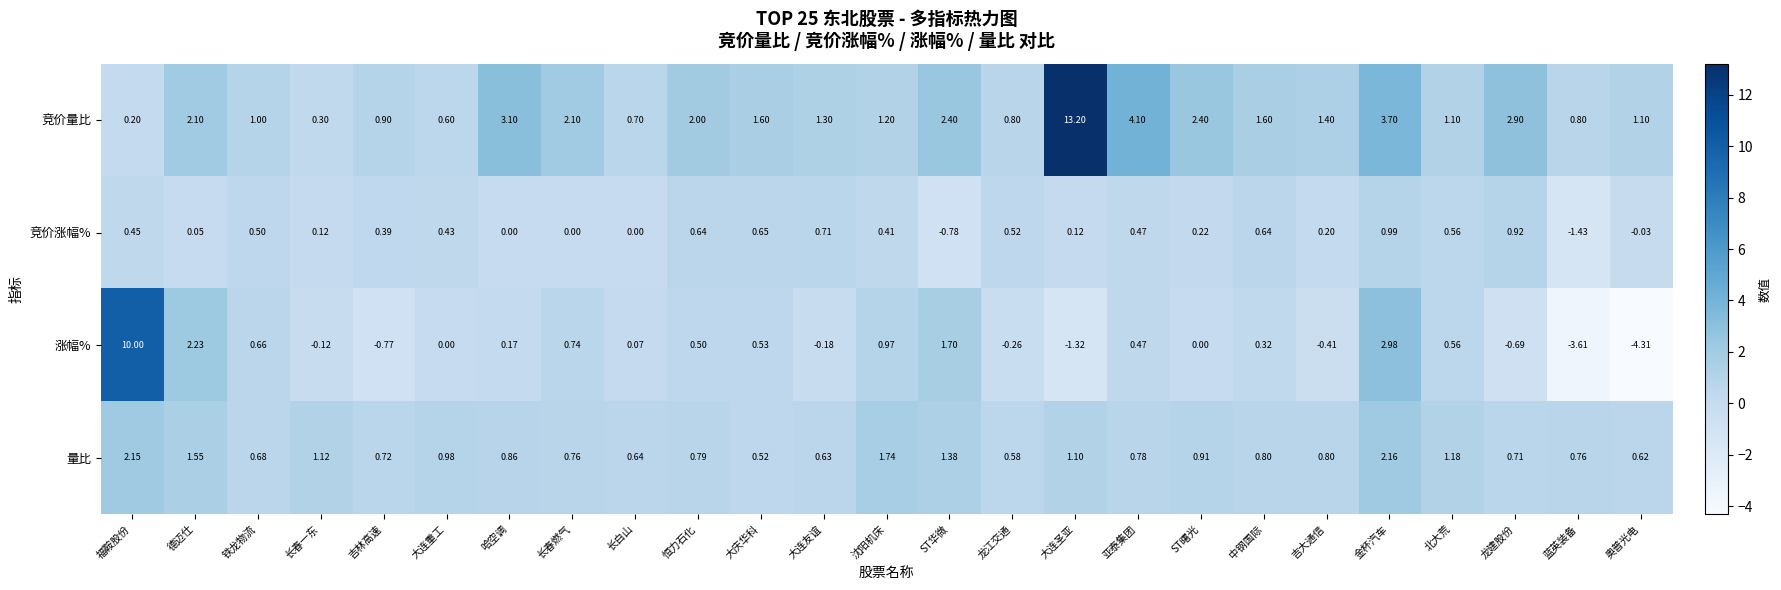

Rank the series by their maximum value, from highest to lowest.

竞价量比, 涨幅%, 量比, 竞价涨幅%